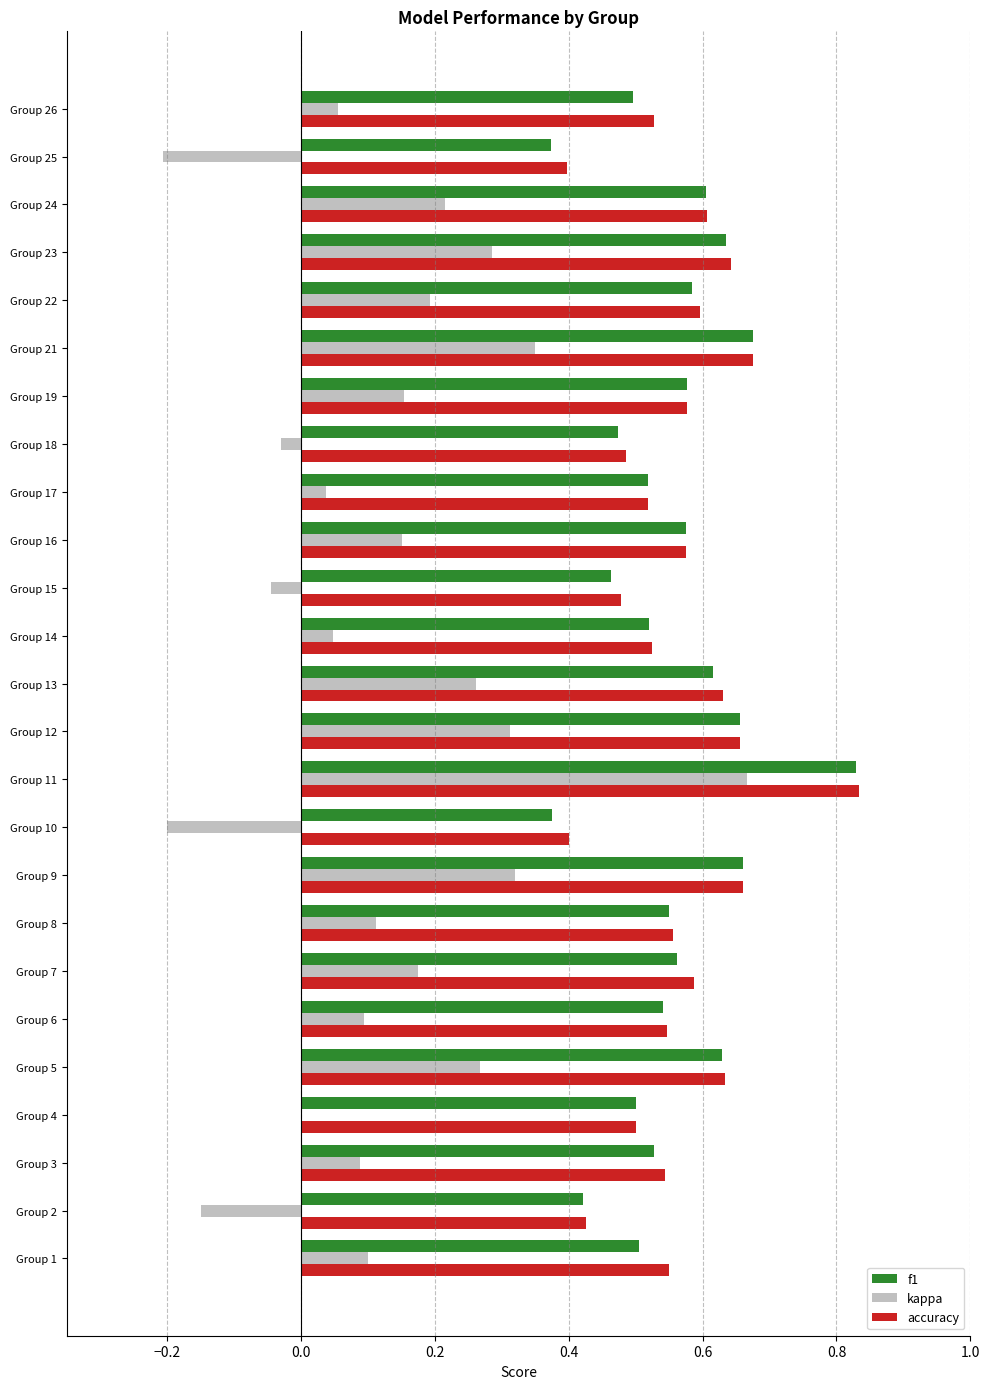

What is the sum of the accuracy values at Group 4 and Group 19?

1.1